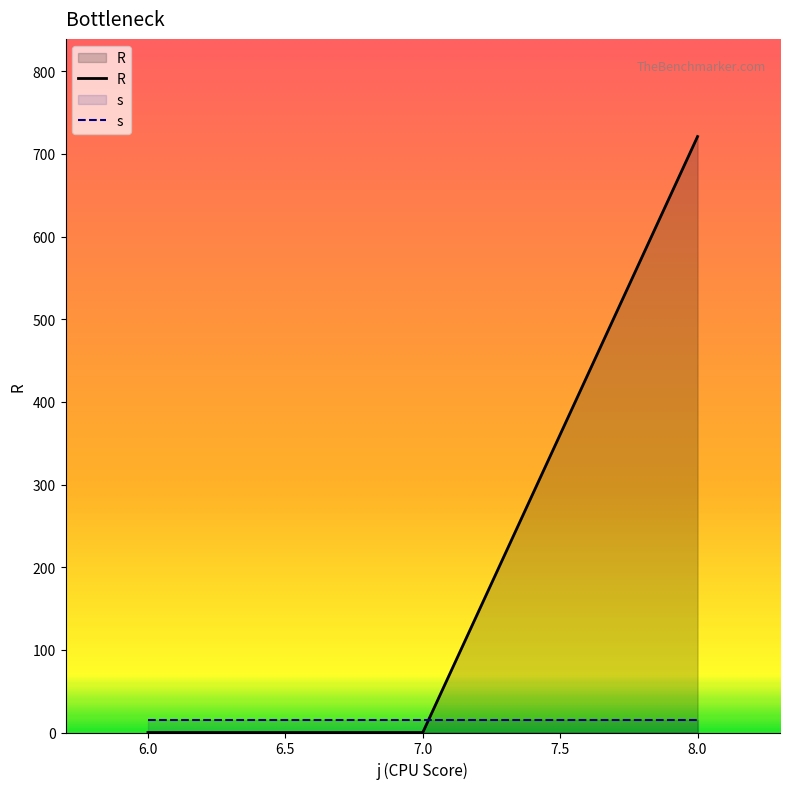

Which series has the widest spread of values?

R